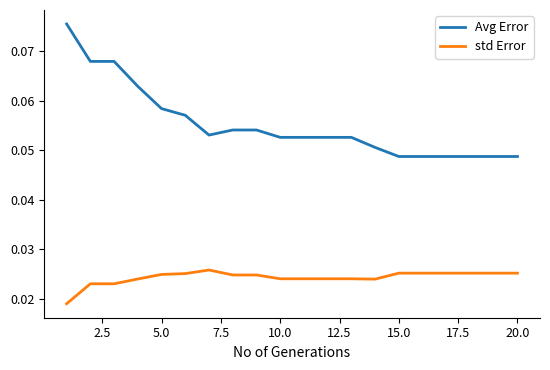

Rank the series by their average value, from lowest to highest.

std Error, Avg Error